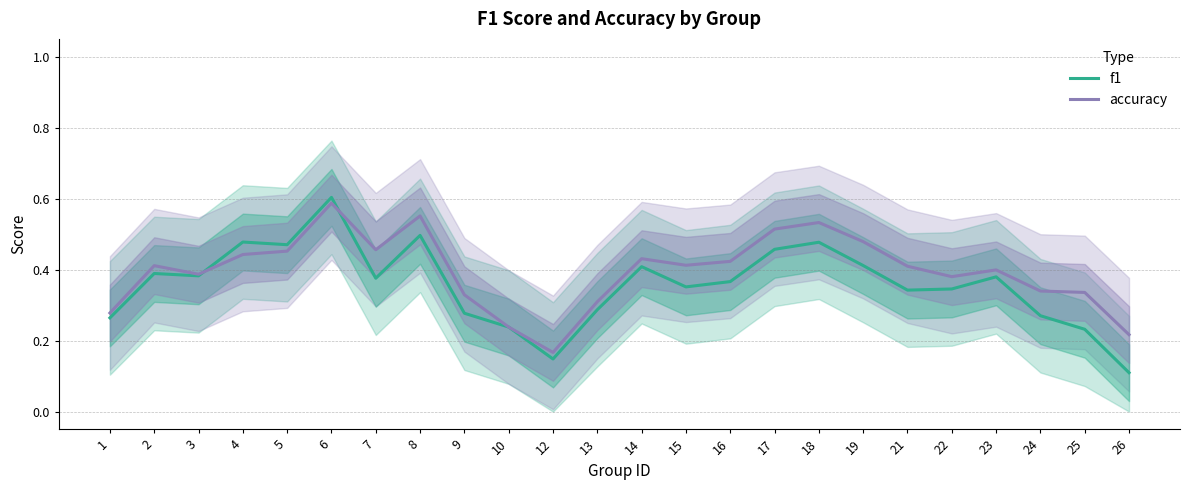

Rank the categories by f1 value from lowest to highest.

26, 12, 25, 10, 1, 24, 9, 13, 21, 22, 15, 16, 7, 23, 3, 2, 14, 19, 17, 5, 18, 4, 8, 6